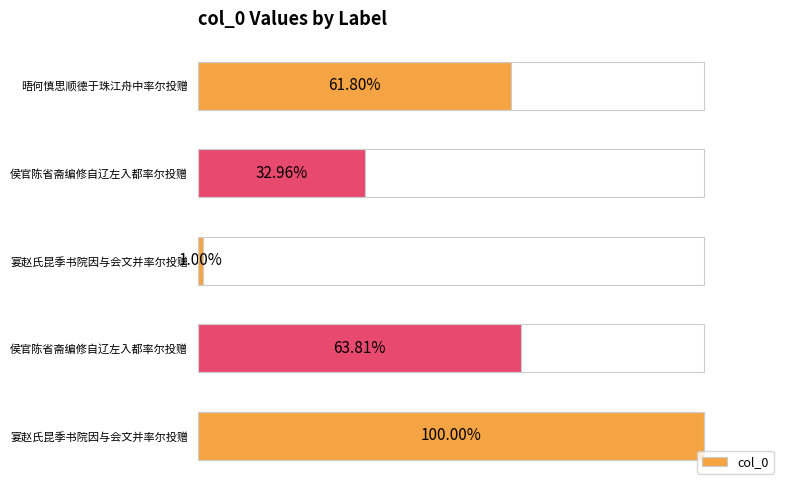

Are the bars horizontal?

Yes